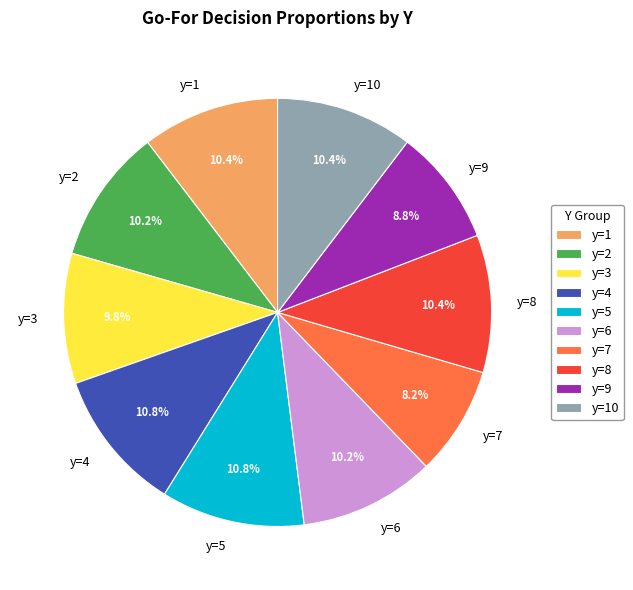

How much of the chart is everything except y=2?

89.8%